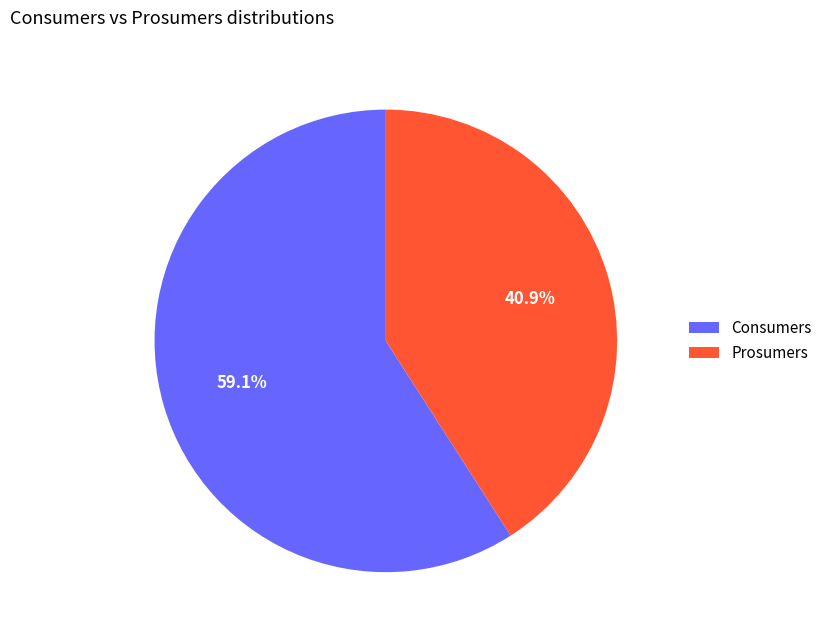

Combined, what portion of the pie is Consumers and Prosumers?

100.0%